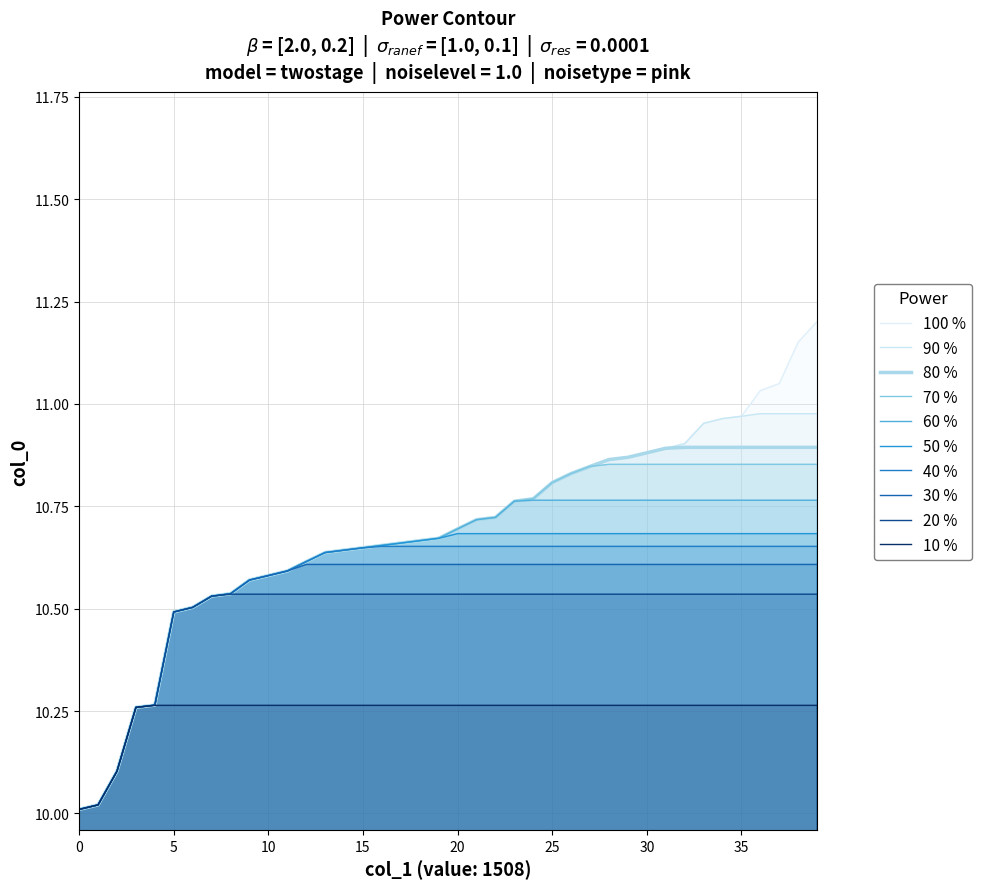

True or false: there are more than 0 points higher than both neighbors.

False